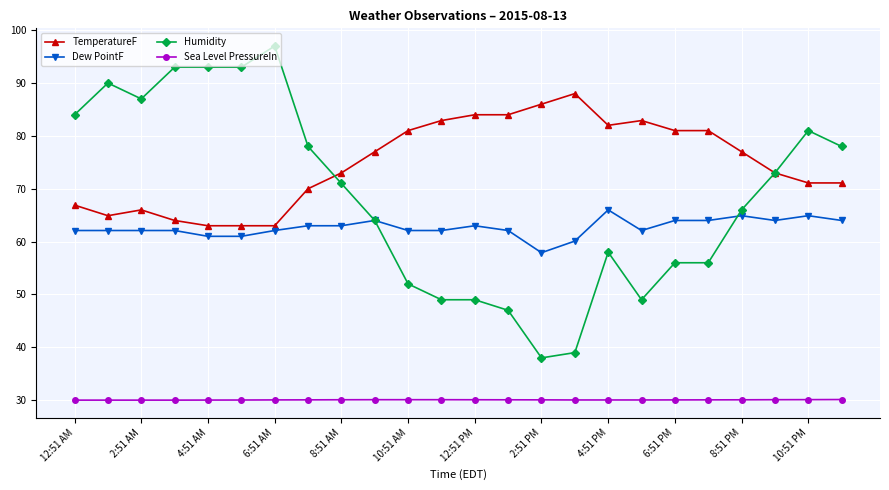

What is the difference between the second highest and minimum values in the Sea Level PressureIn series?

0.1